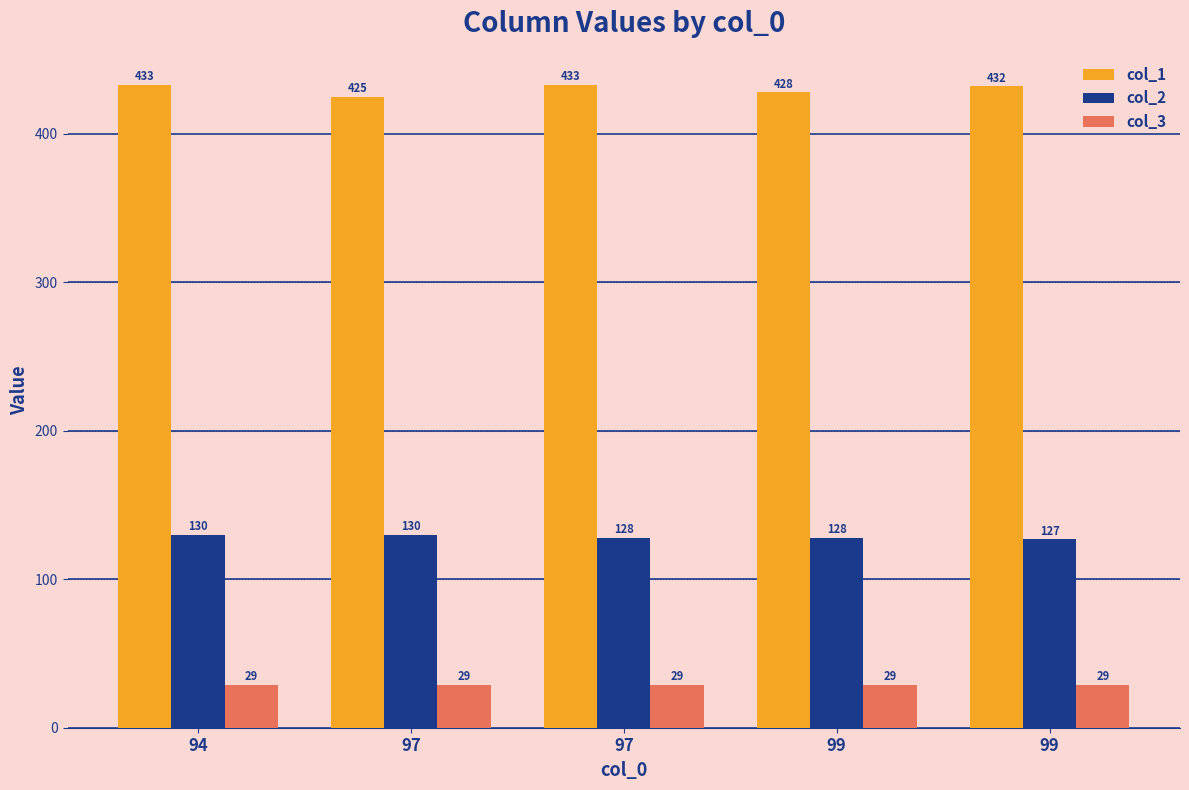

What is the approximate value of col_2 at 97?

130